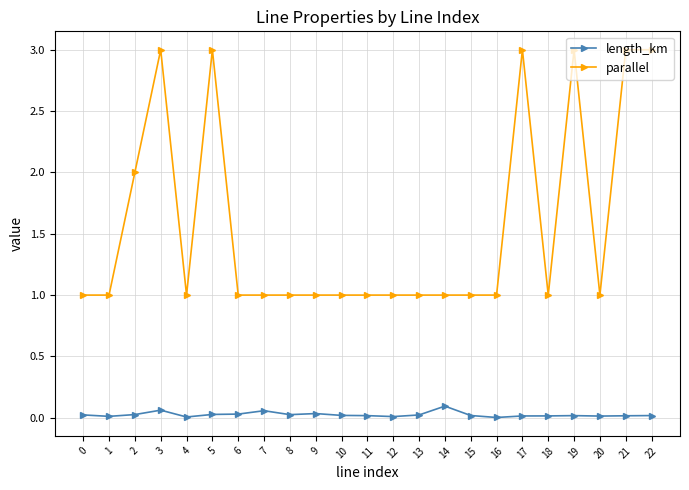

What is the highest value of the parallel series?

3.0